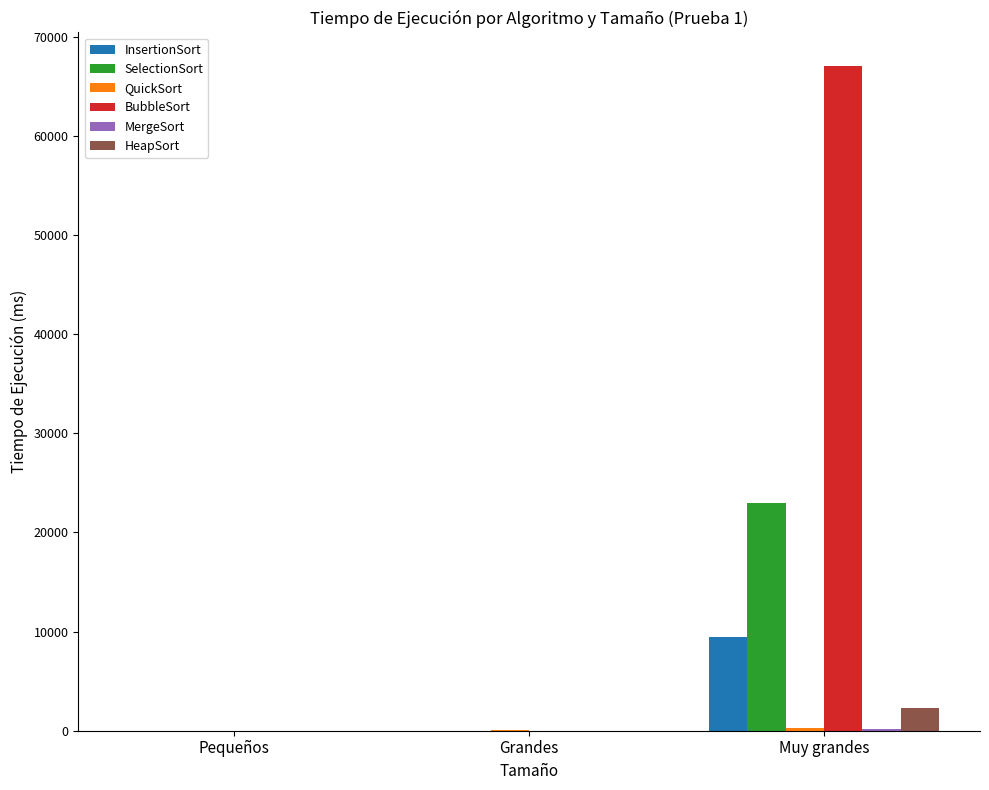

At which category is the sum across all series the highest?

Muy grandes